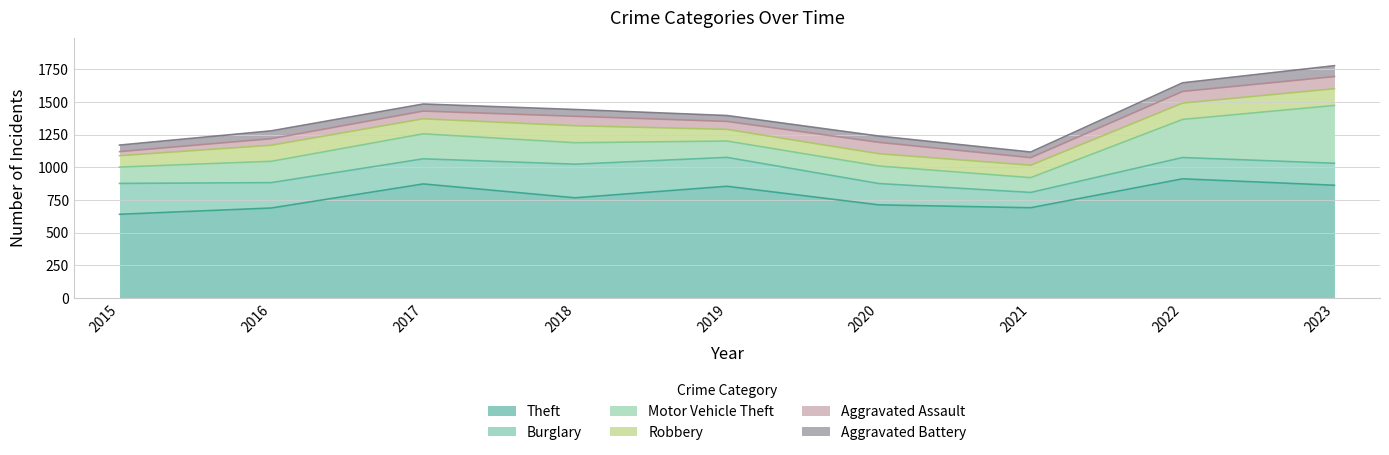

True or false: Motor Vehicle Theft and Burglary cross at least once.

True